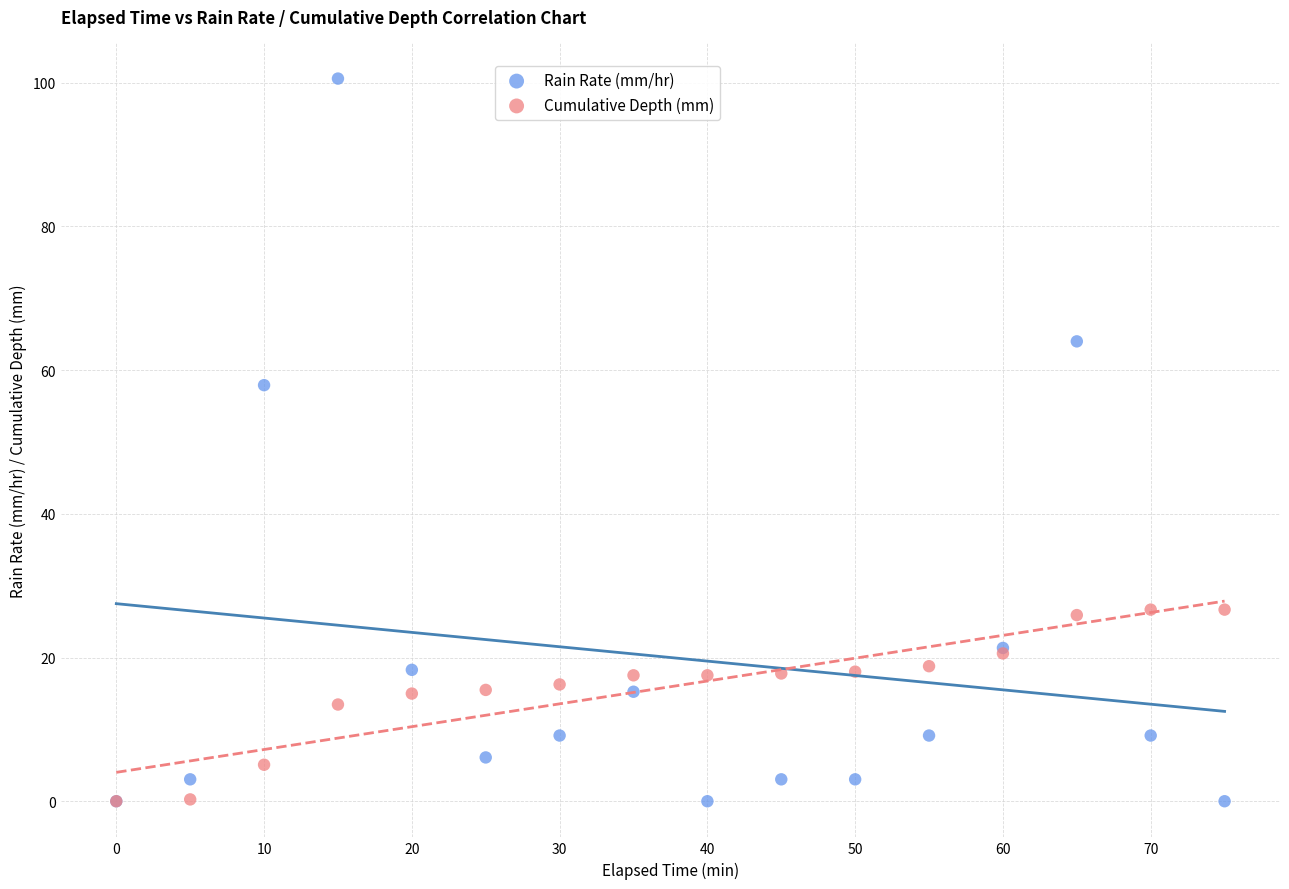

Across all series, what Y value is closest to 50?

57.9